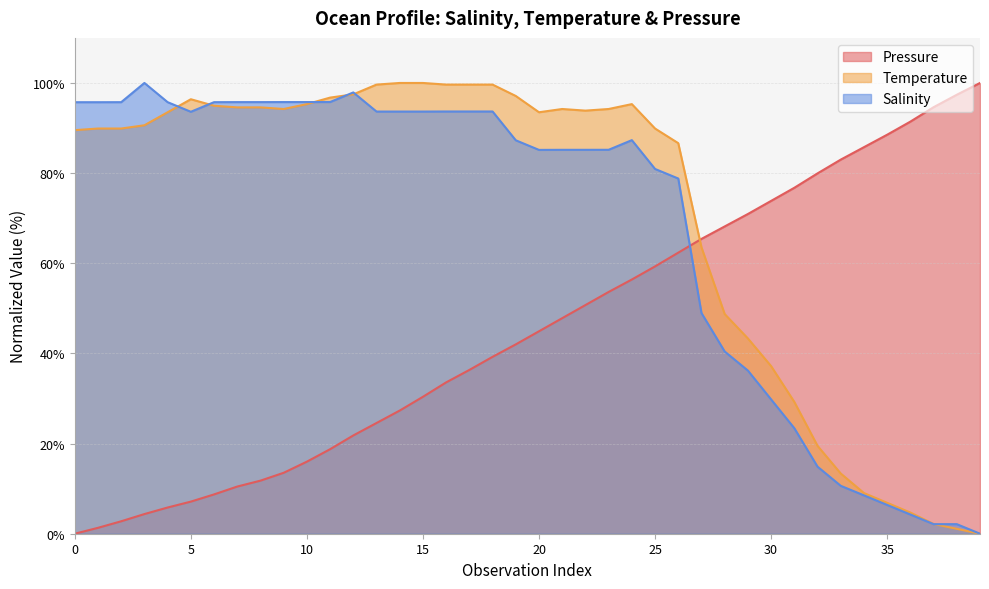

How many lines are shown in the chart?

3